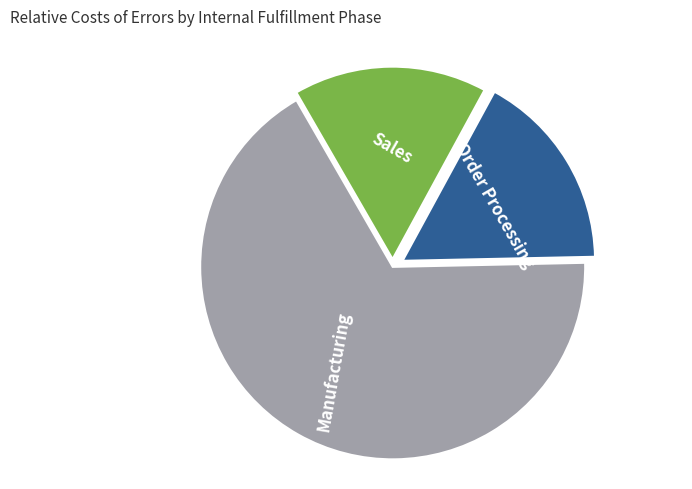

Does any single category account for the majority?

Yes